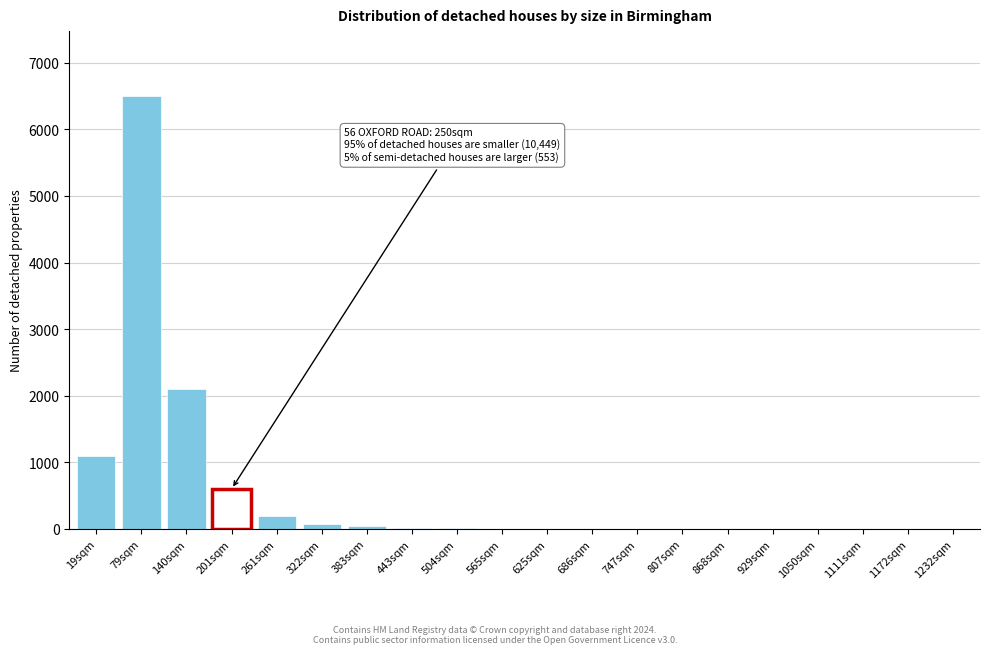

Which label corresponds to the largest value in the chart?

79sqm